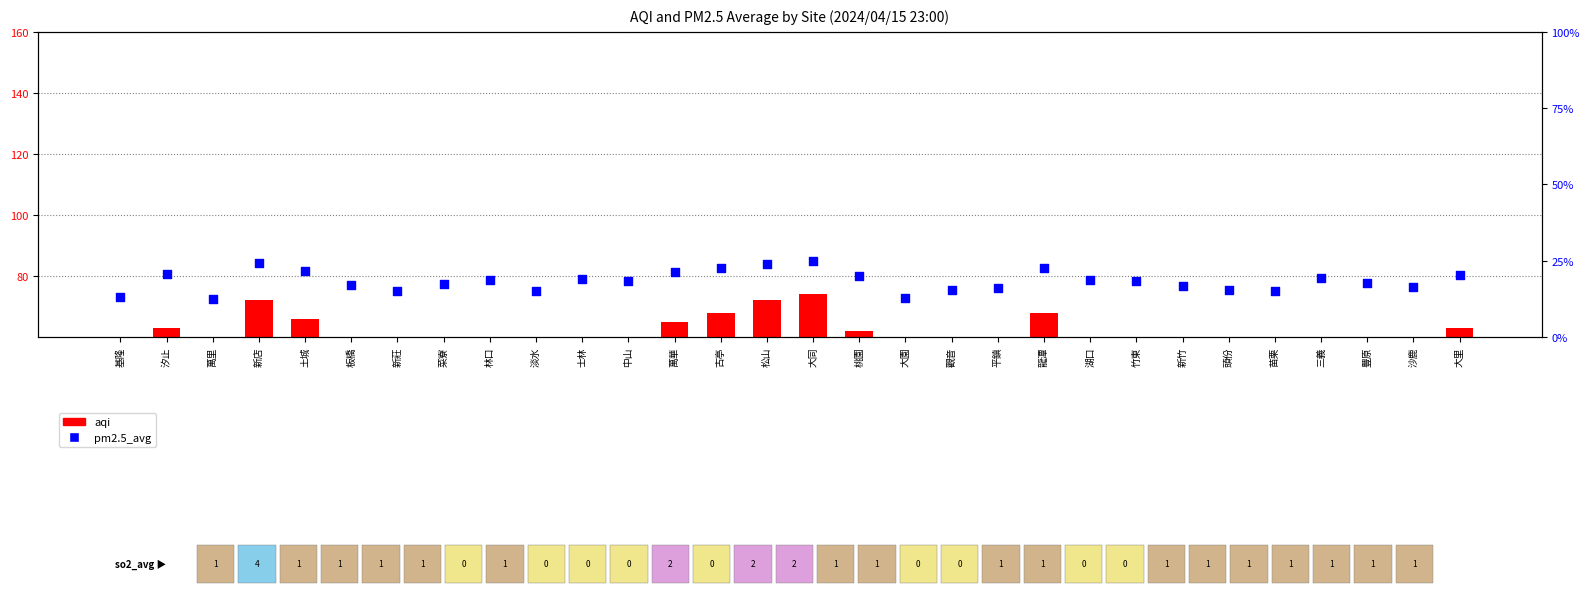

What is the total value across all series at 萬里?

52.4